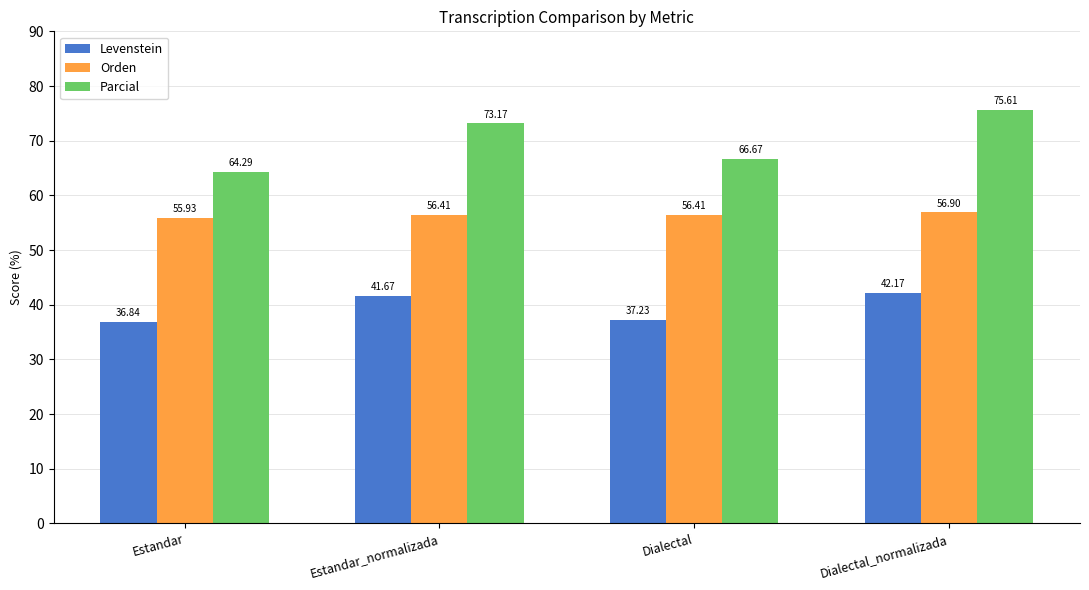

What is the difference between the maximum and second lowest values in the Levenstein series?

4.9